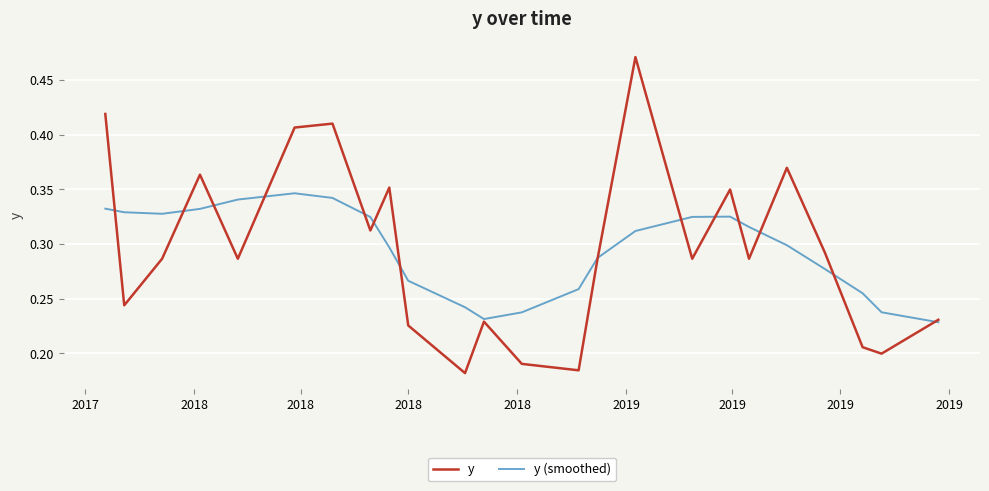

List the series in order of their peak value, lowest first.

y (smoothed), y